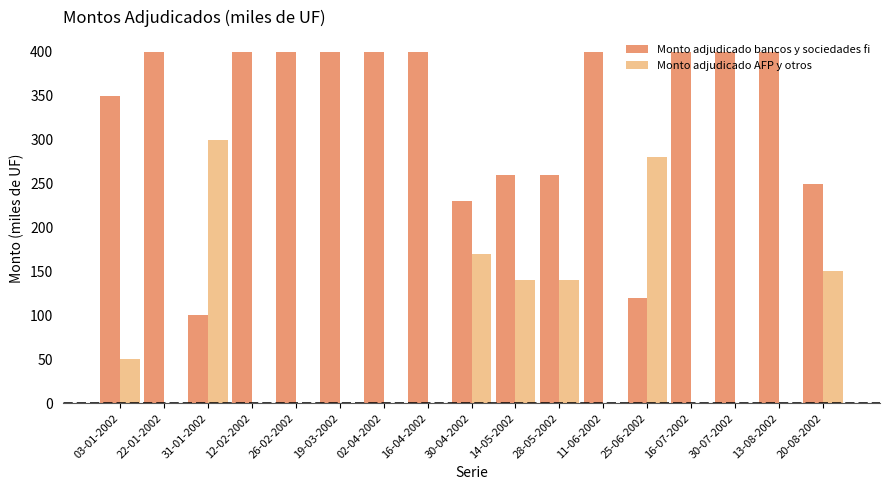

What is the approximate value of Monto adjudicado AFP y otros at 28-05-2002?

140